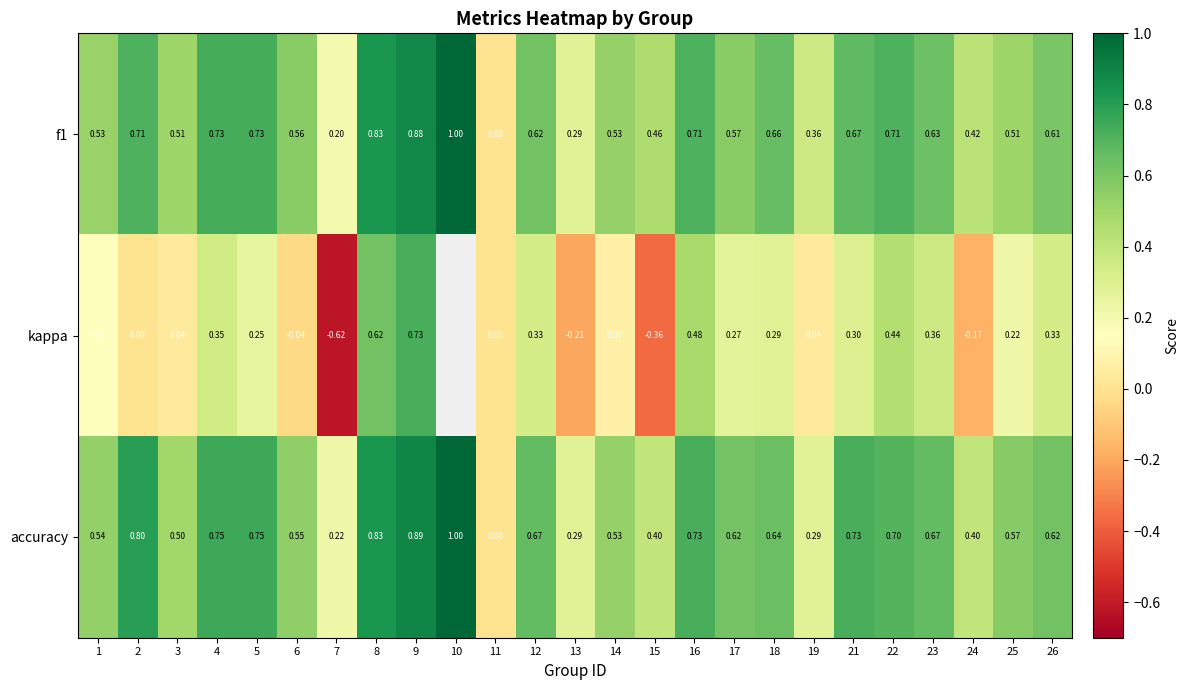

The value of f1 at 24 is 0.4. True or false?

True